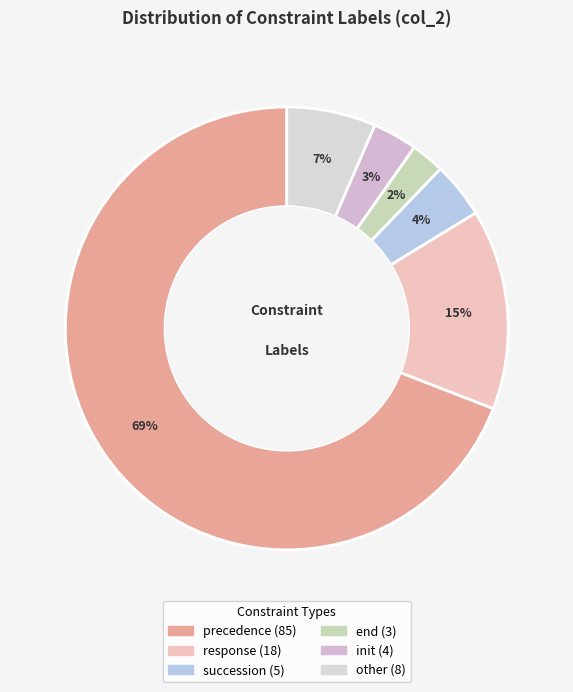

True or false: init accounts for 3% of the total.

True